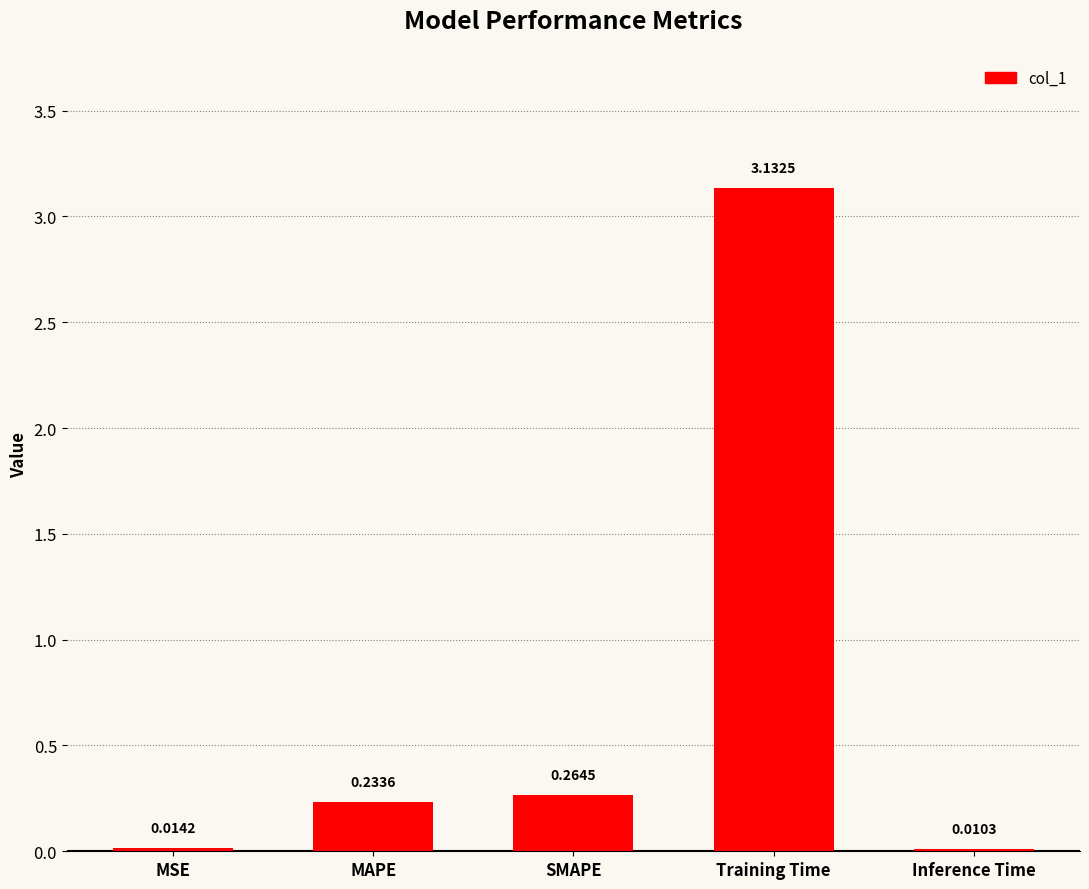

How many data points does each series have?

5